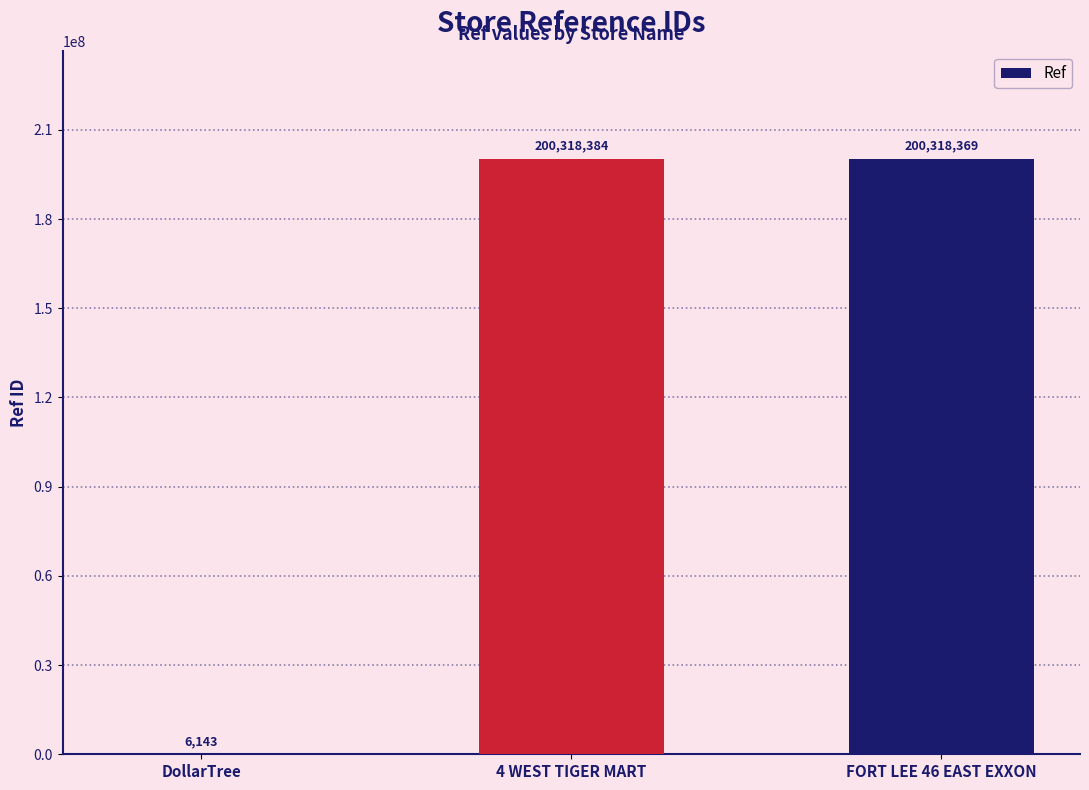

Which label corresponds to the largest value in the chart?

4 WEST TIGER MART